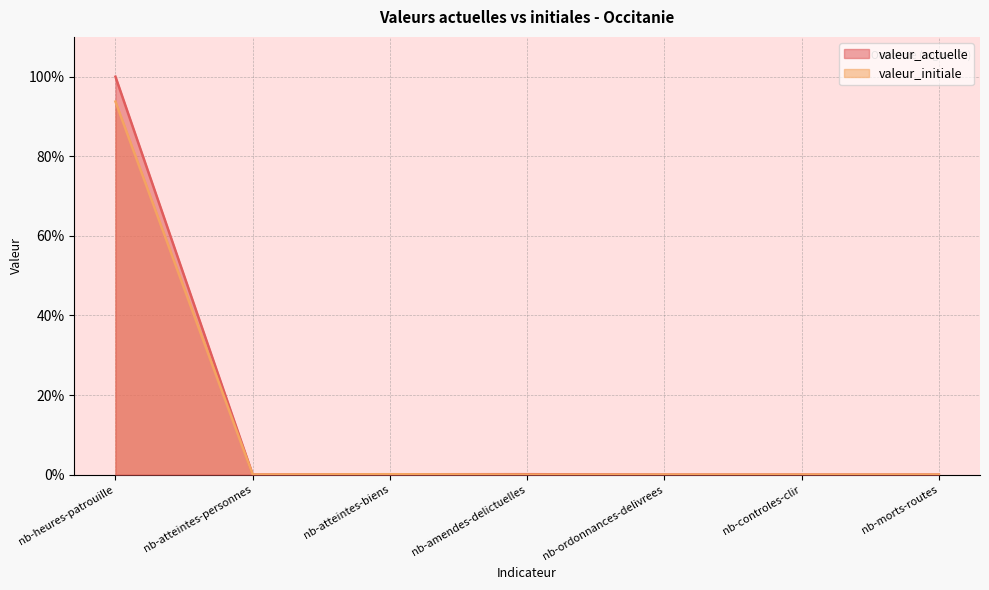

What is the average value of the valeur_actuelle series?

0.1